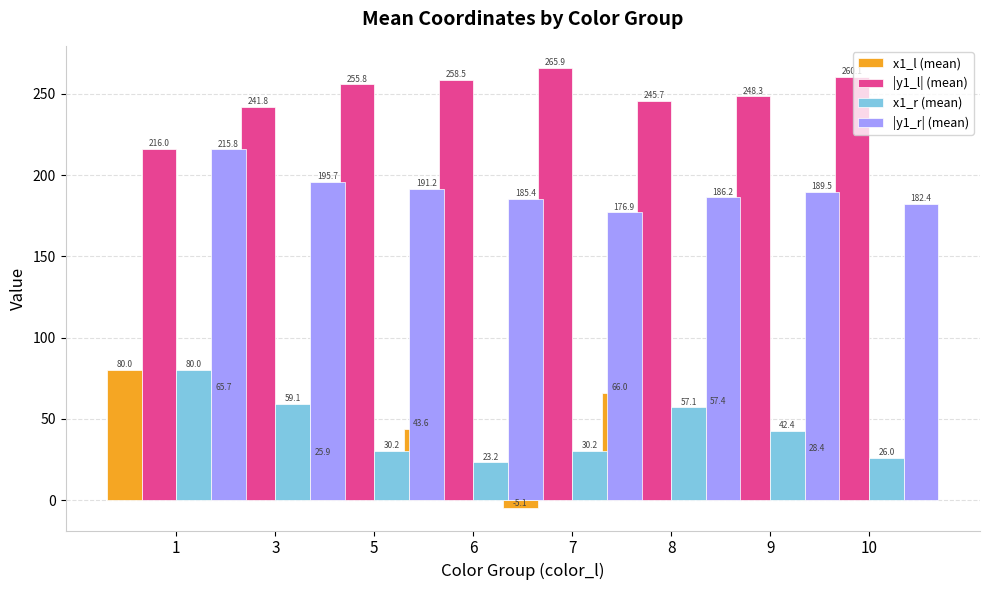

Reading left to right, transcribe all the data shown in this chart.

x1_l (mean): 80.0	65.7	25.9	43.6	-5.1	66.0	57.4	28.4
|y1_l| (mean): 216.0	241.8	255.8	258.5	265.9	245.7	248.3	260.1
x1_r (mean): 80.0	59.1	30.2	23.2	30.2	57.1	42.4	26.0
|y1_r| (mean): 215.8	195.7	191.2	185.4	176.9	186.2	189.5	182.4